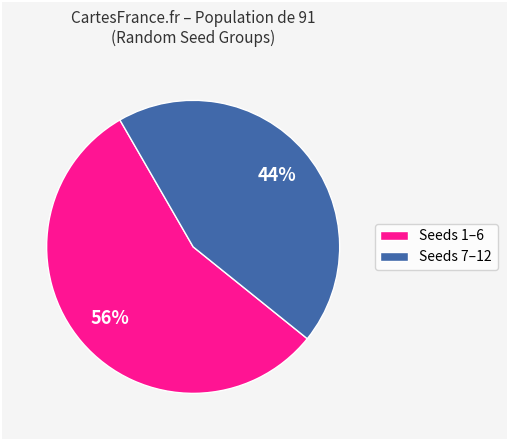

To the nearest percent, what is the average slice percentage?

50%